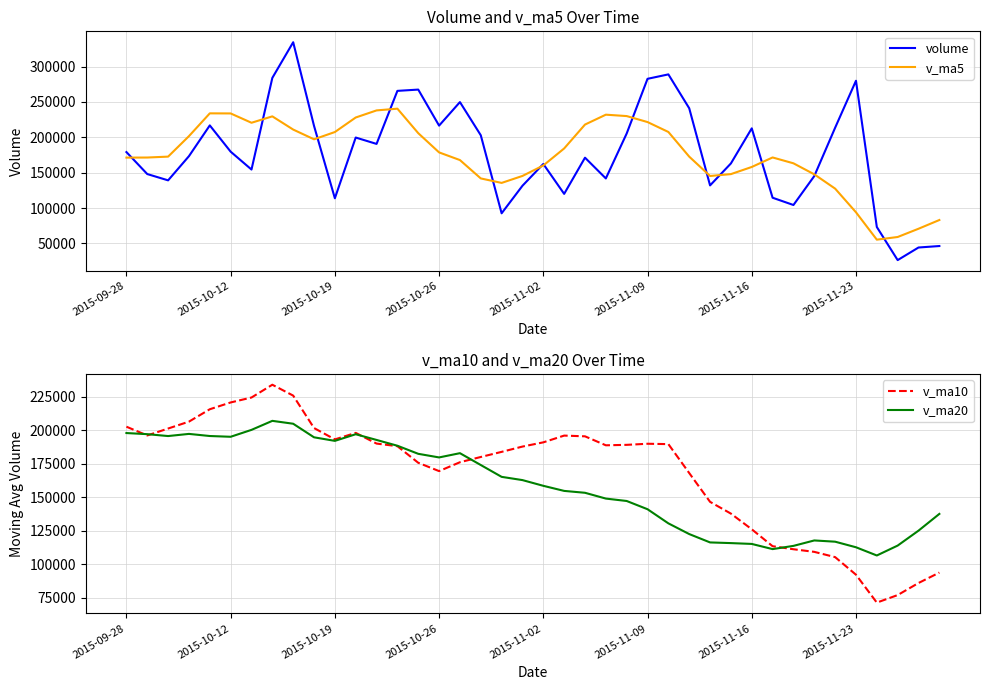

At which label does volume first exceed 179182?

2015-09-28